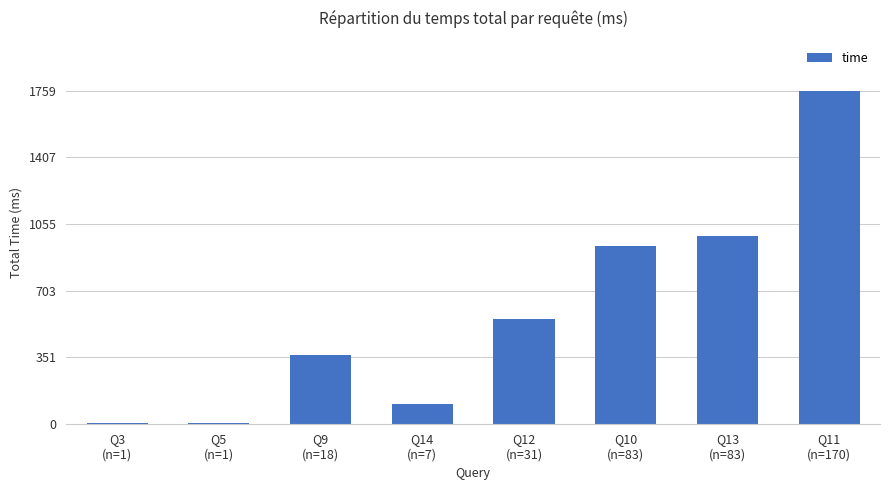

What is the greatest value displayed?

1759.2